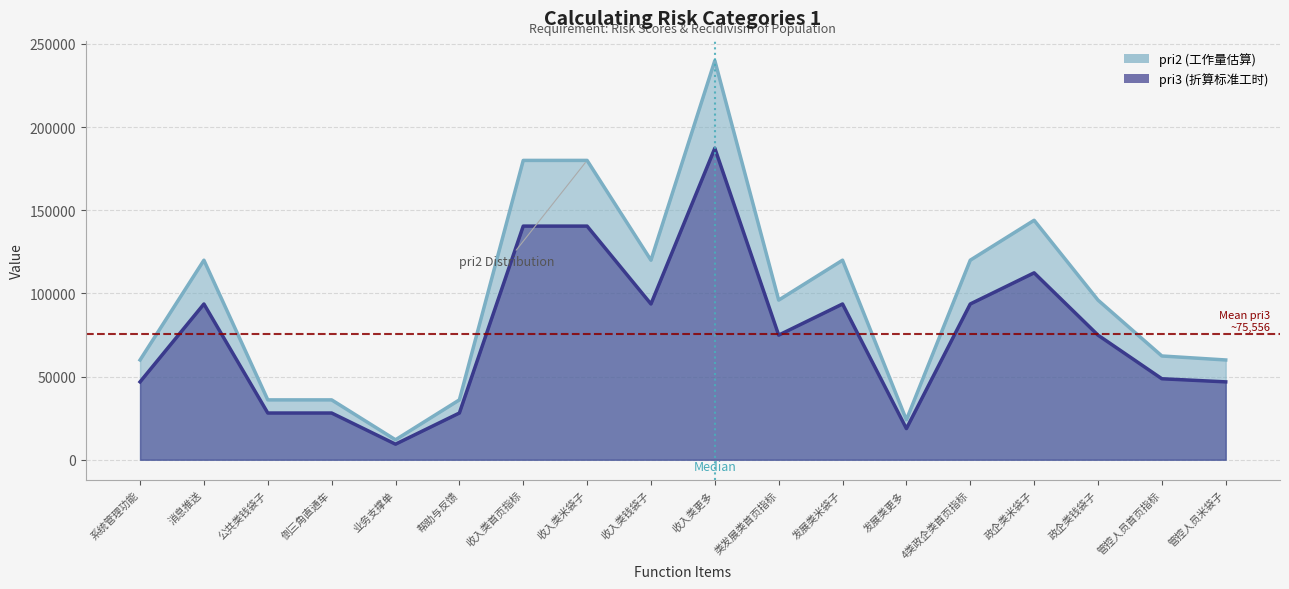

Between 倒三角直通车 and 业务支撑单, which is larger?

倒三角直通车